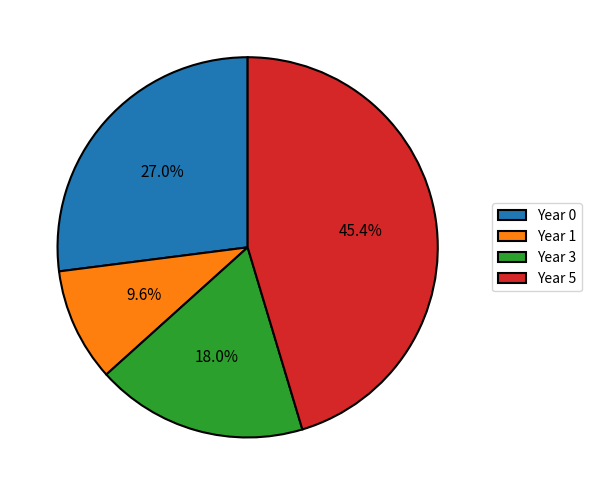

Rank the categories by value from lowest to highest.

Year 1, Year 3, Year 0, Year 5